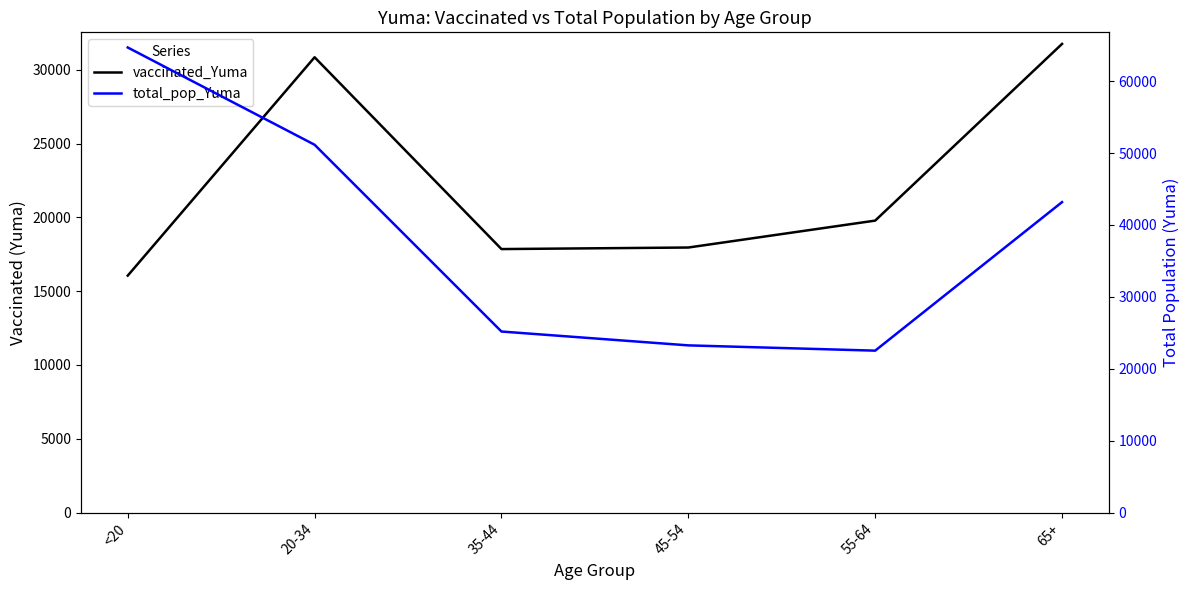

How many values in the total_pop_Yuma series are below 43175?

3